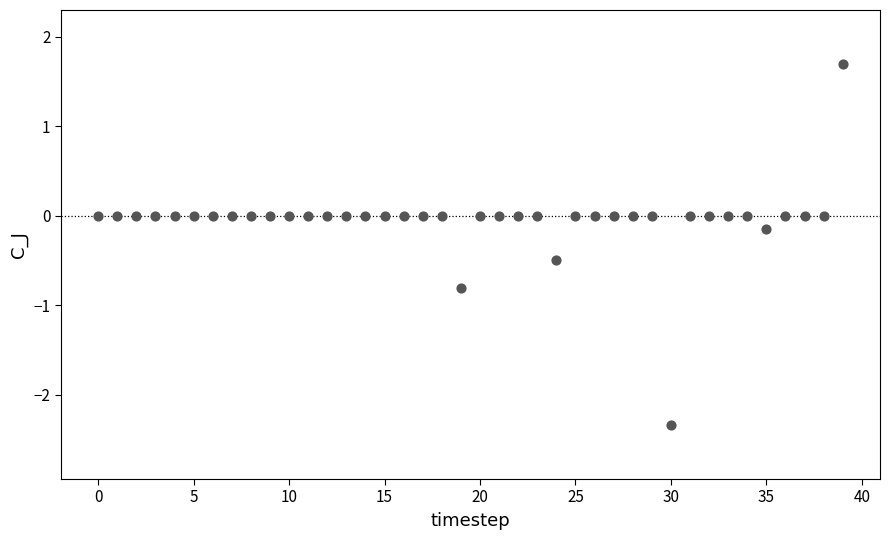

What is the range of Y values (max minus min)?

4.0